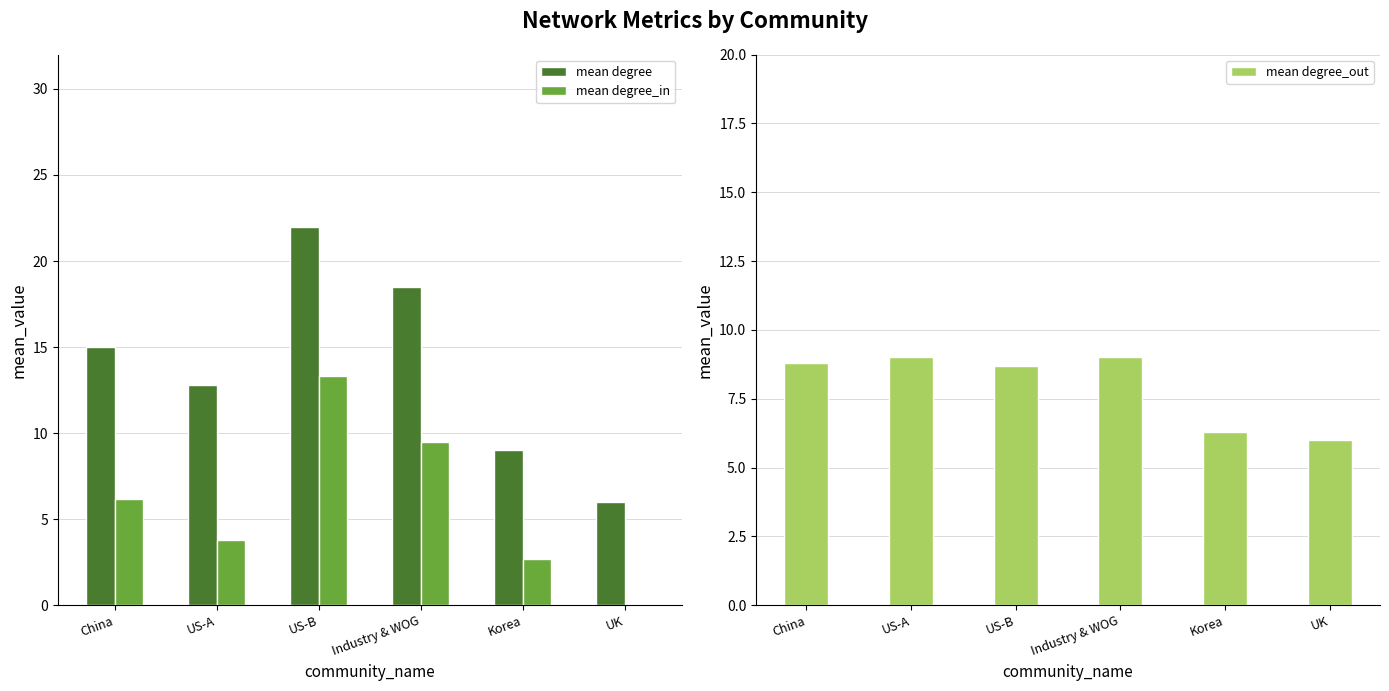

Reading left to right, what are all the values shown in this chart?

mean degree: China=15.0	US-A=12.8	US-B=22.0	Industry & WOG=18.5	Korea=9.0	UK=6.0
mean degree_in: China=6.2	US-A=3.8	US-B=13.3	Industry & WOG=9.5	Korea=2.7	UK=0.0
mean degree_out: China=8.8	US-A=9.0	US-B=8.7	Industry & WOG=9.0	Korea=6.3	UK=6.0